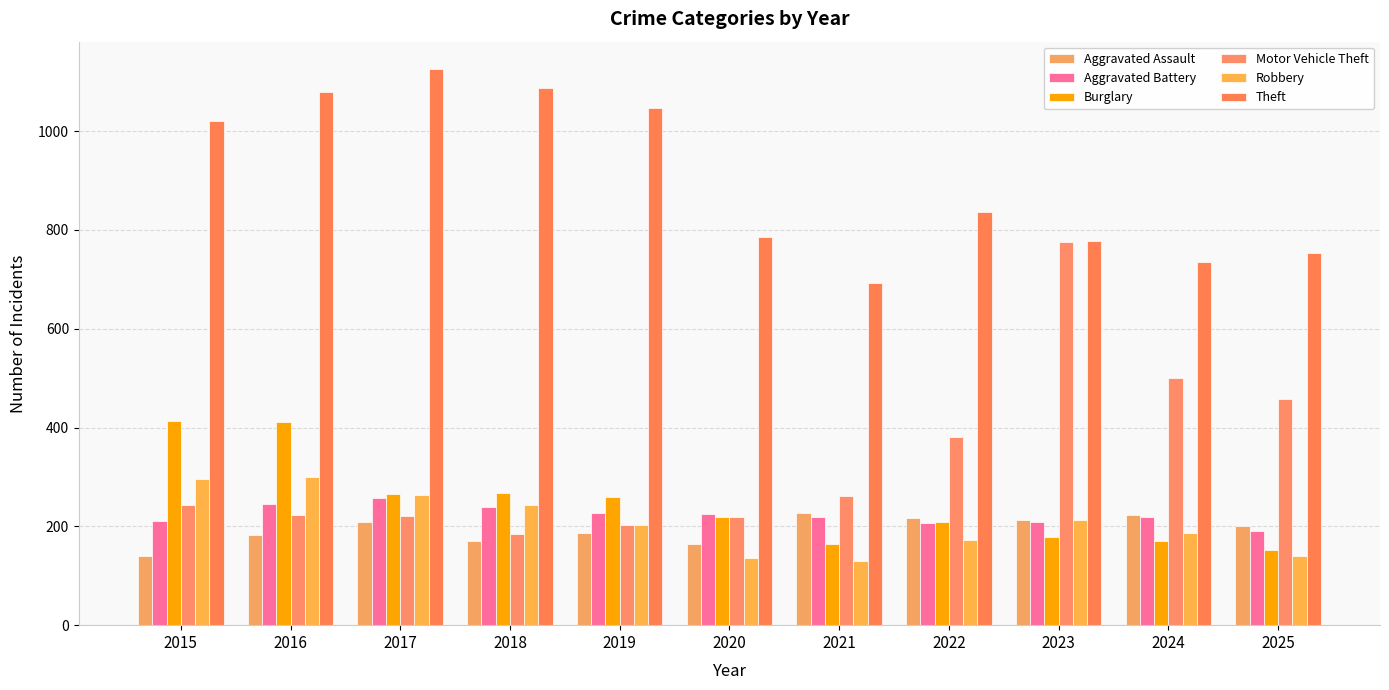

Are the bars horizontal?

No